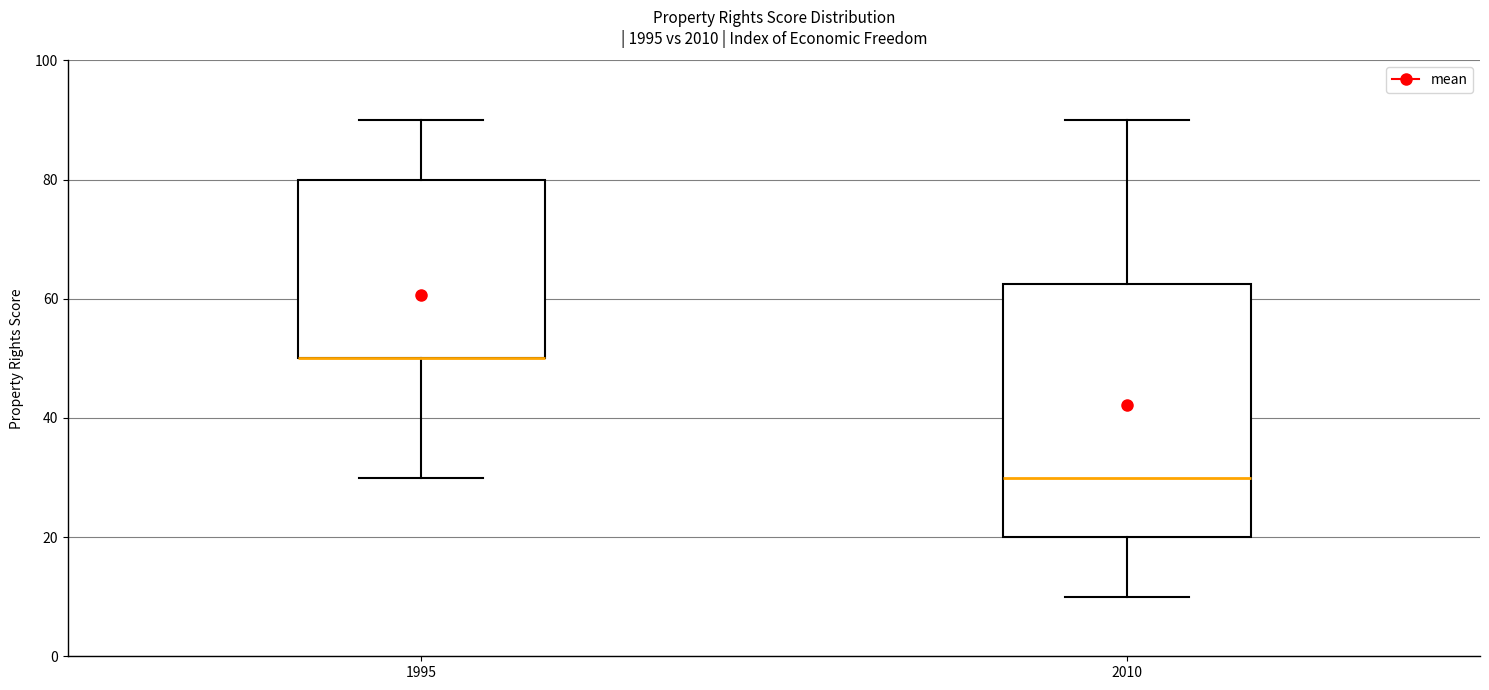

Reading left to right, read every box against the y-axis: the position of its median line, the range the box covers, and the ends of its whiskers. The values are not printed on the chart, so give them approximately, as read against the axis.

1995: median 50 (drawn on the box's lower edge), box 50 to 80, whiskers 30 to 90
2010: median 30, box 20 to 62, whiskers 10 to 90